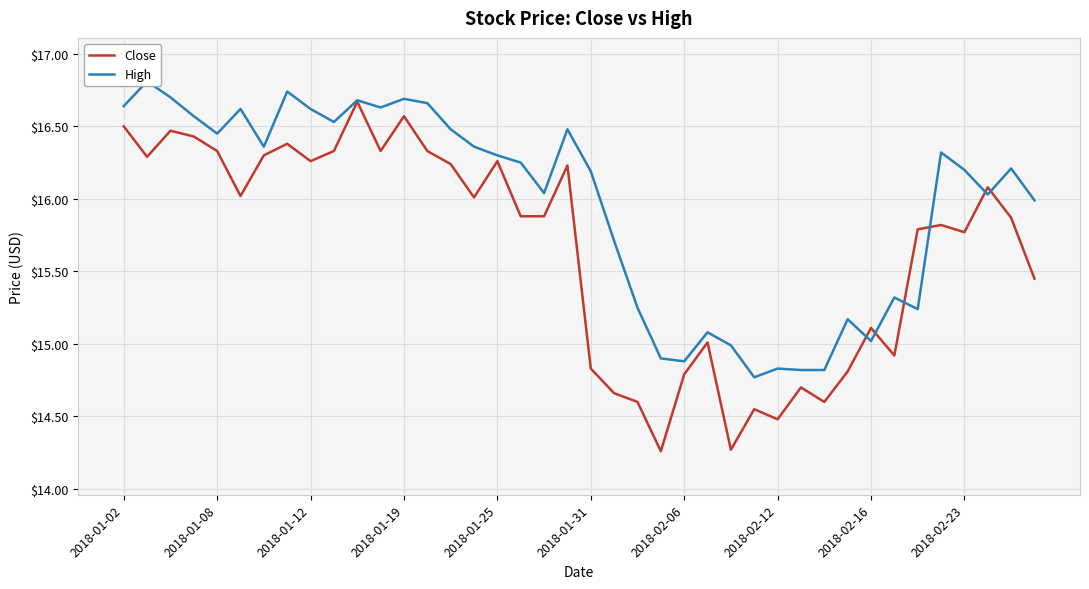

The value of High at 33 is 19.9. True or false?

False